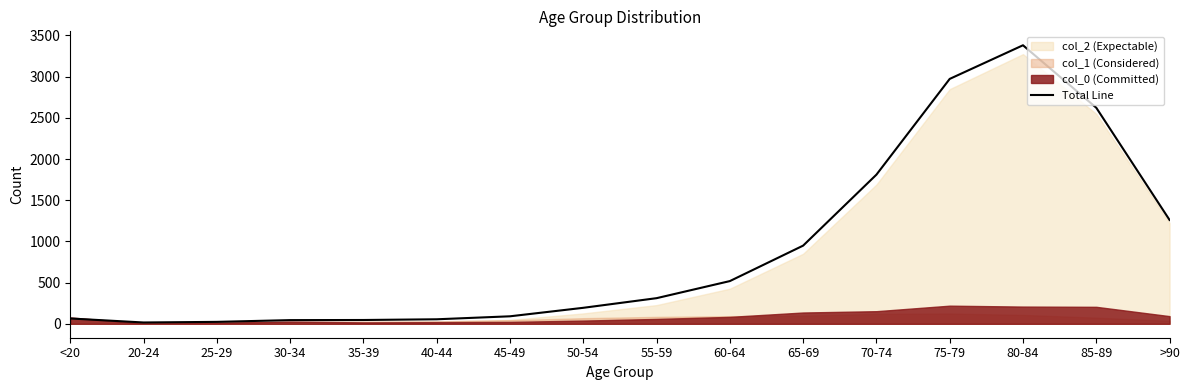

How many values exceed 311?

7